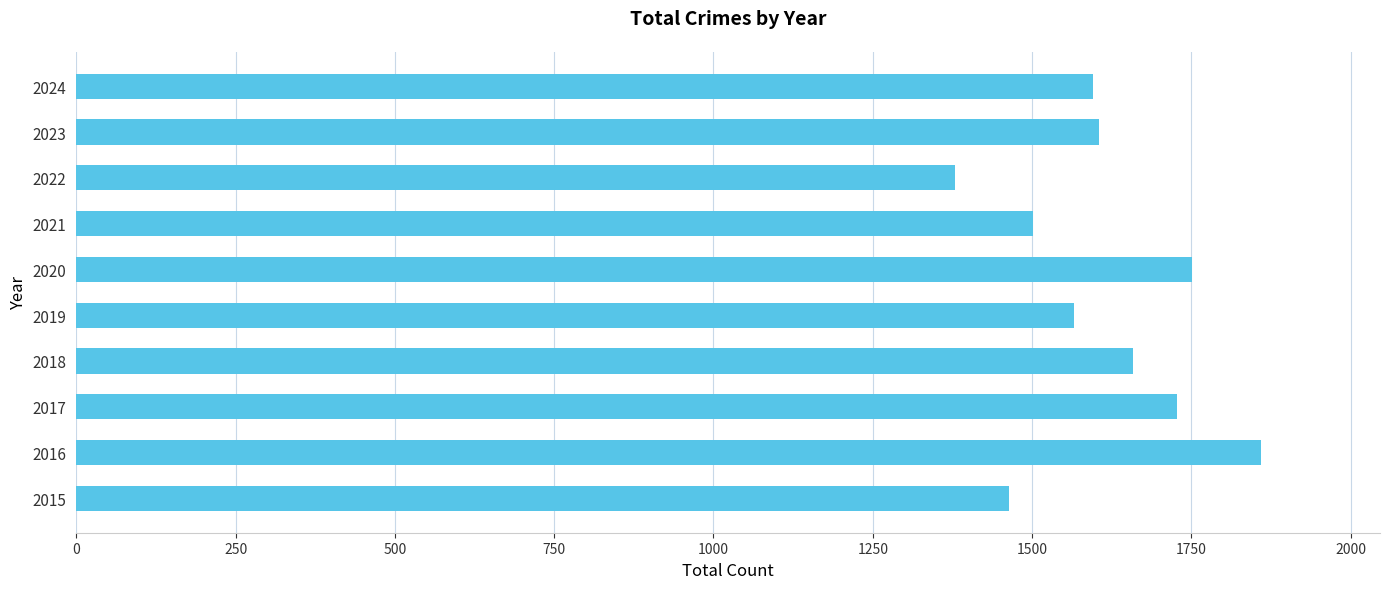

Reading bottom to top, what are all the values shown in this chart?

1464	1860	1728	1659	1566	1751	1501	1379	1605	1595